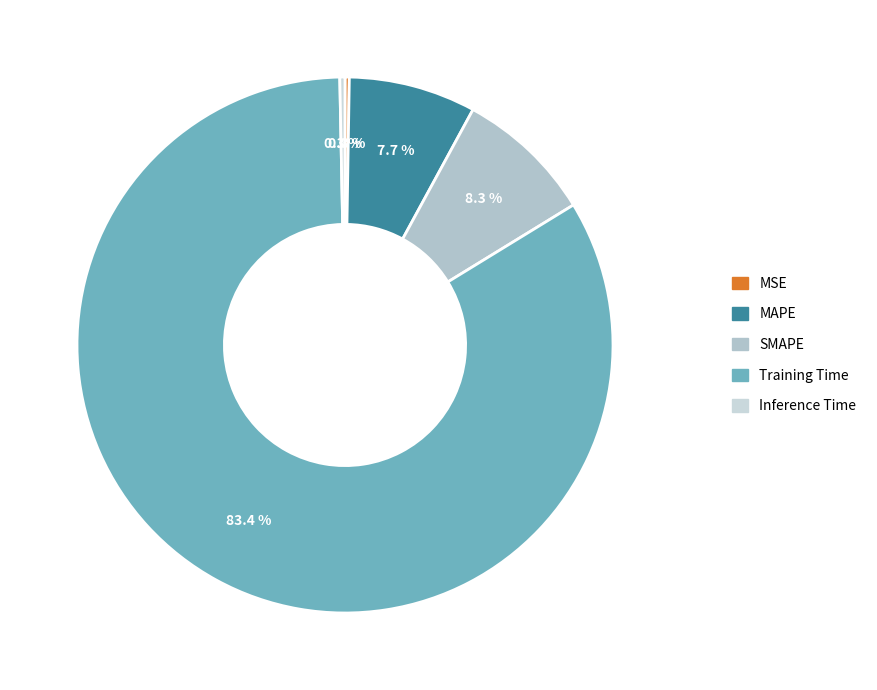

Which has a higher value, Training Time or Inference Time?

Training Time